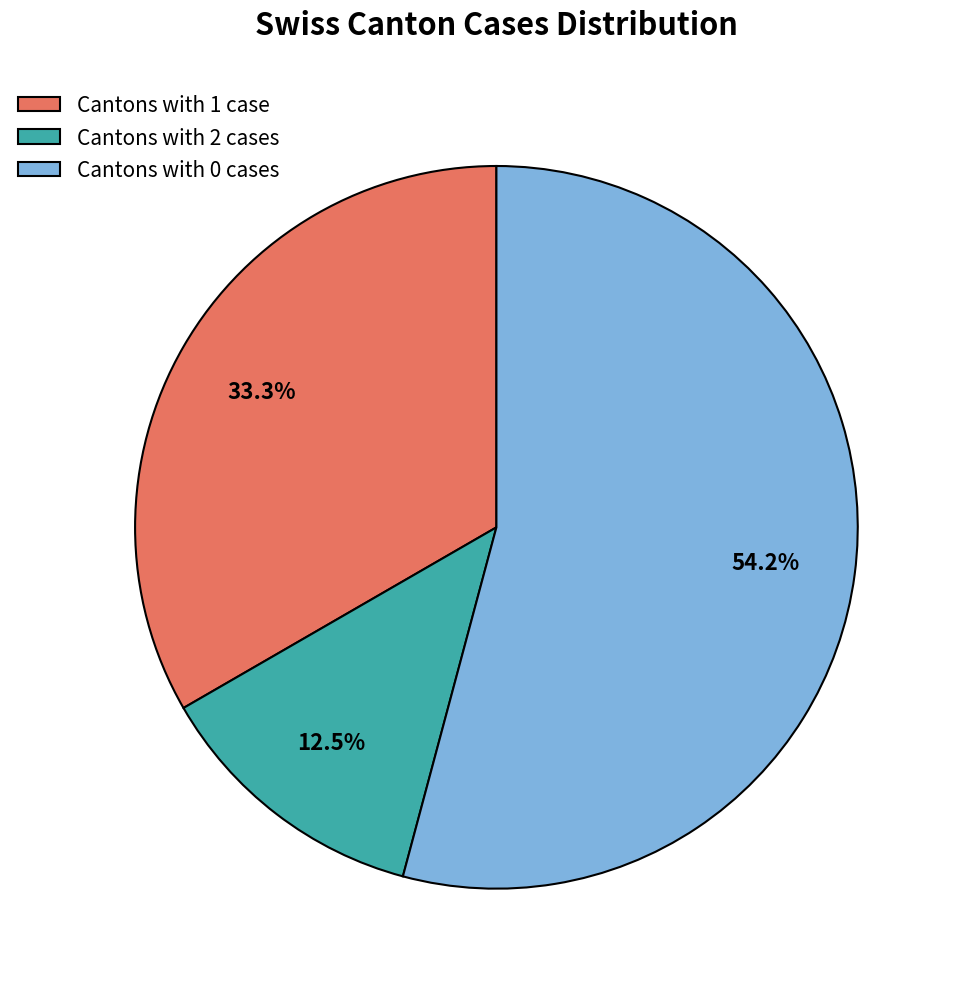

What is the total percentage of Cantons with 0 cases and Cantons with 2 cases?

66.7%